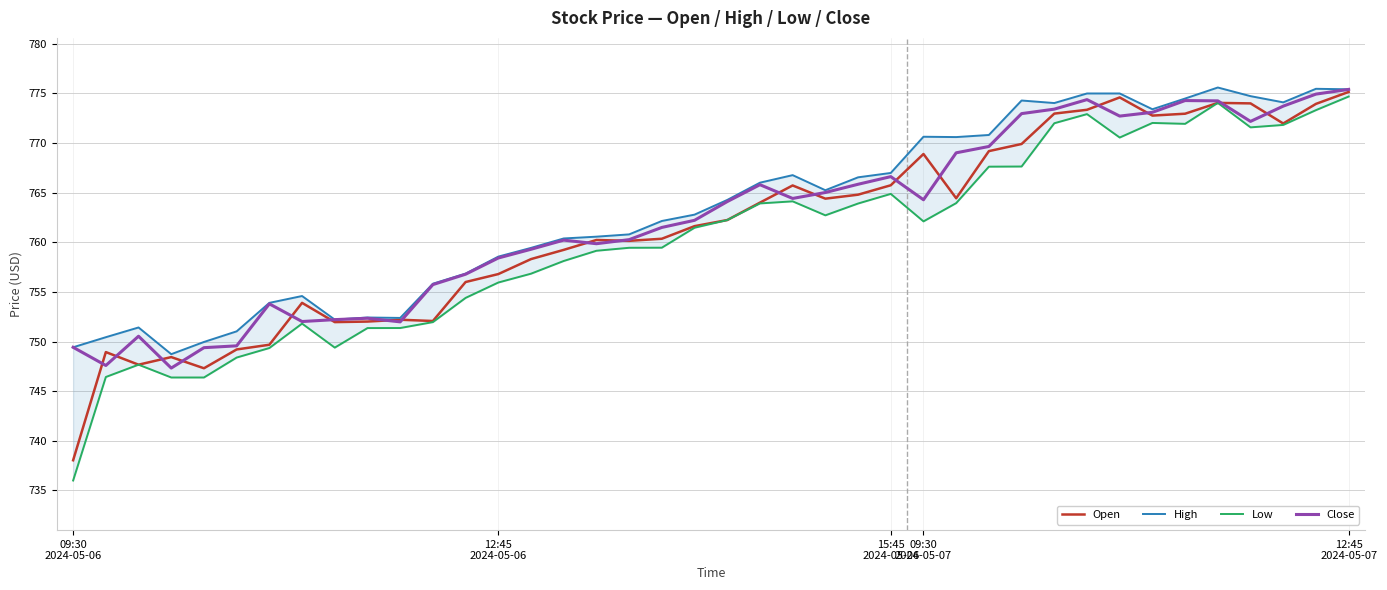

True or false: Open and High cross at least once.

False